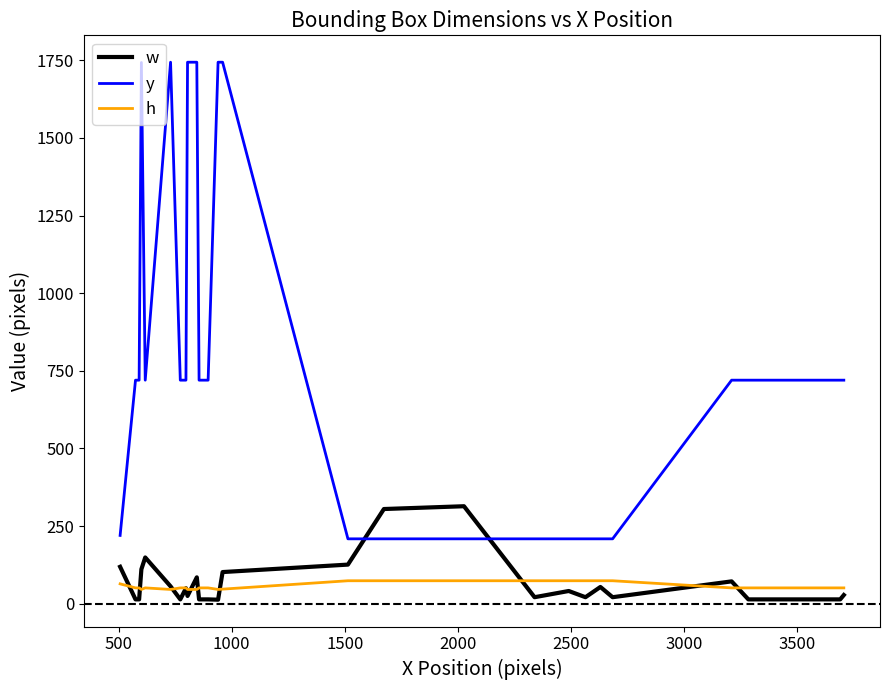

List the series in order of their peak value, lowest first.

h, w, y